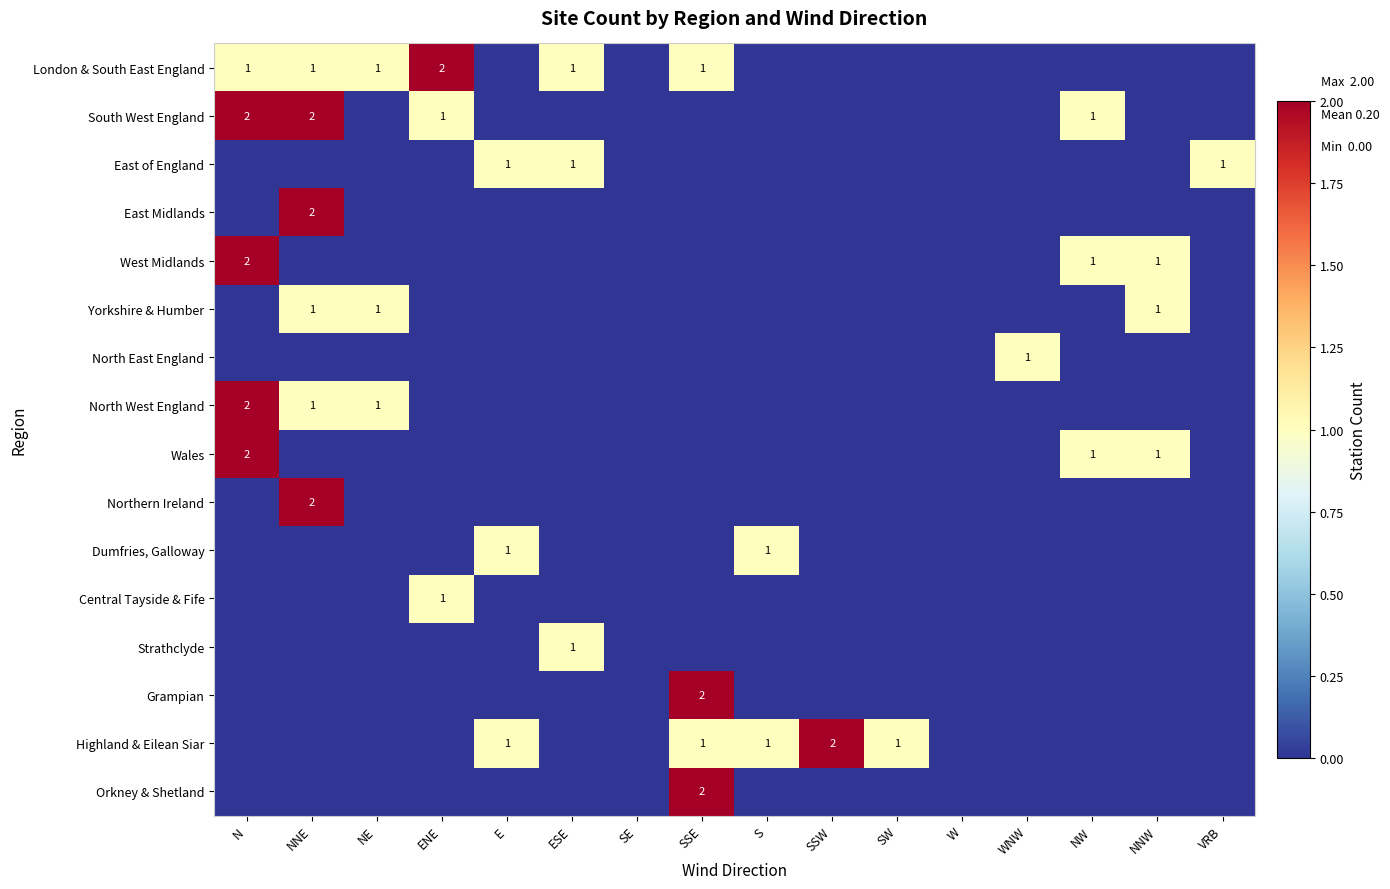

At how many categories does at least one series exceed 0?

14